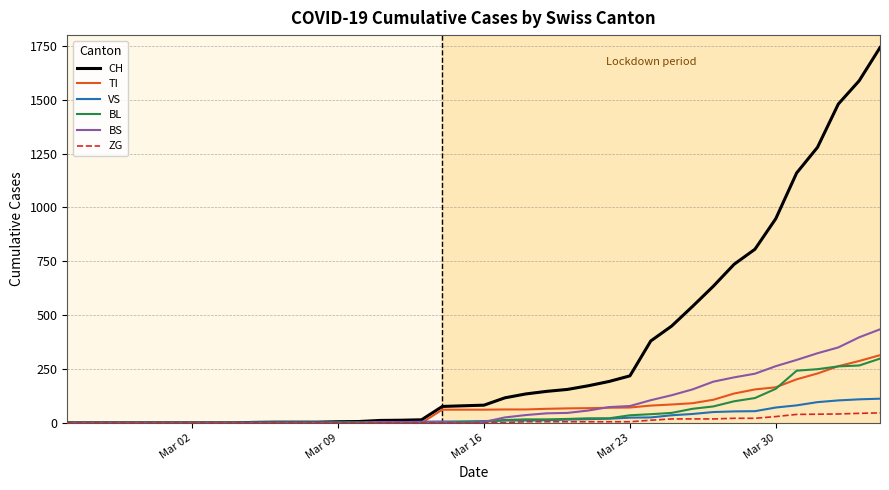

What is the greatest value displayed?

1742